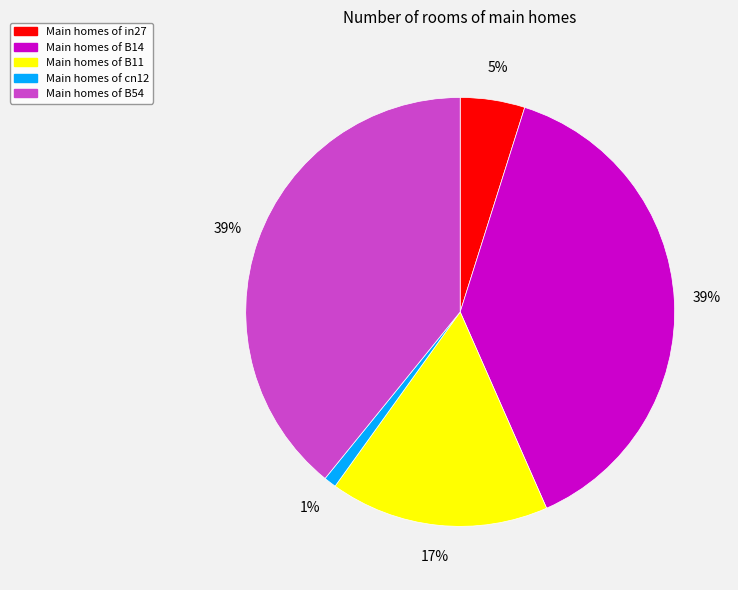

To the nearest percent, what is the average slice percentage?

20%